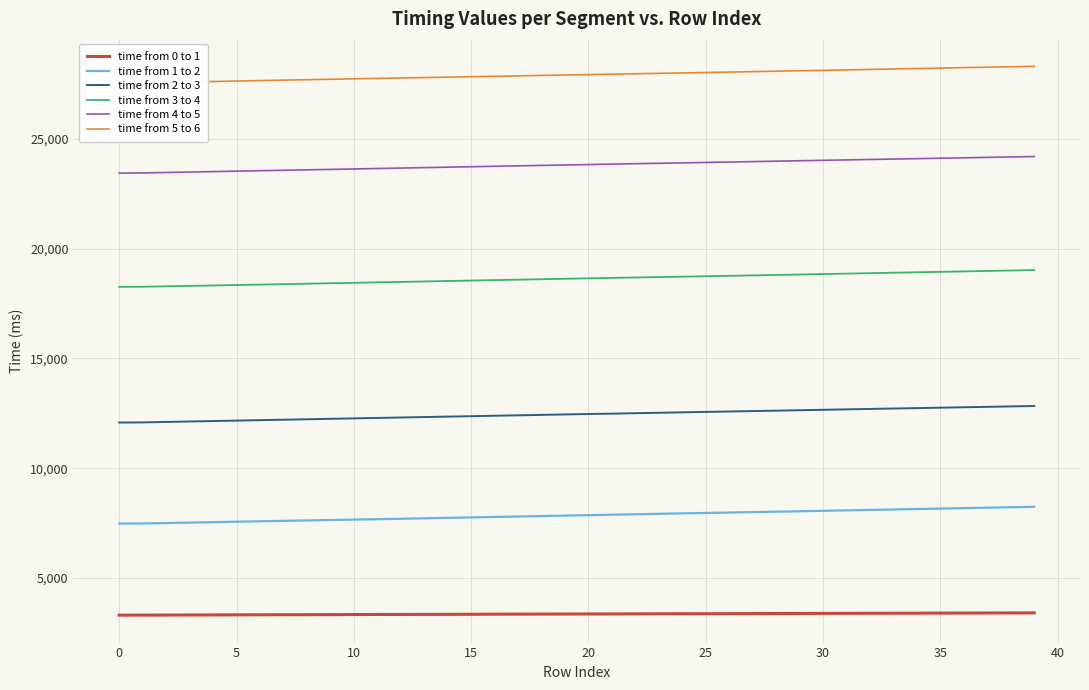

Is it true that time from 3 to 4 equals 18348 at 5?

True